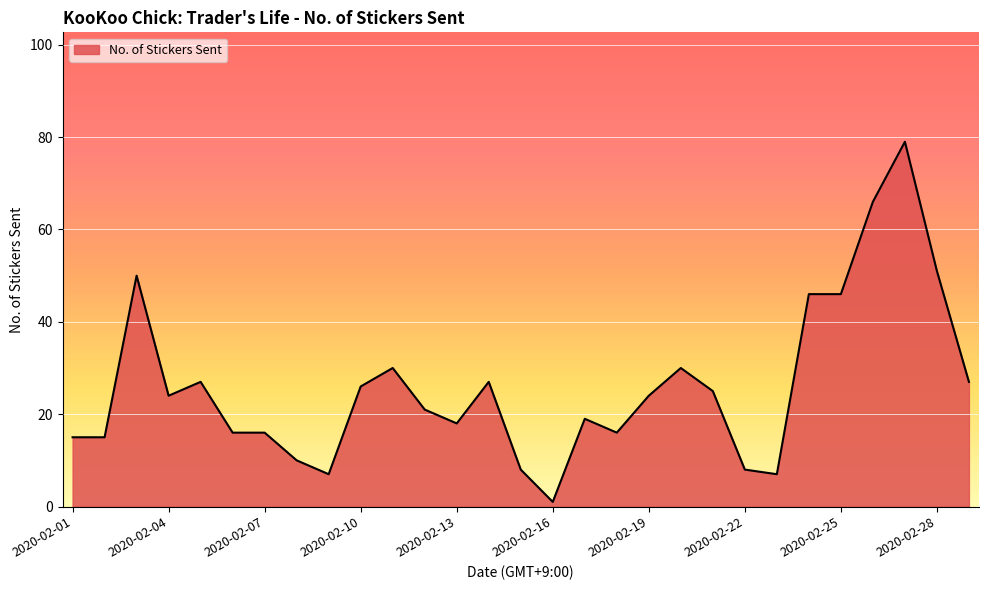

What is the greatest value displayed?

79